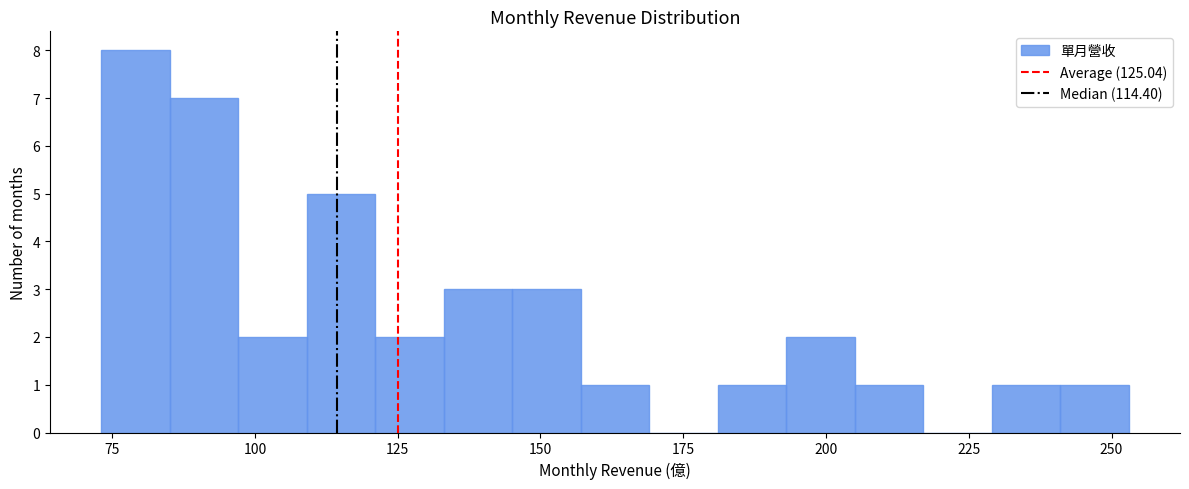

Read against the x-axis, roughly where is the centre of the tallest bar?

80